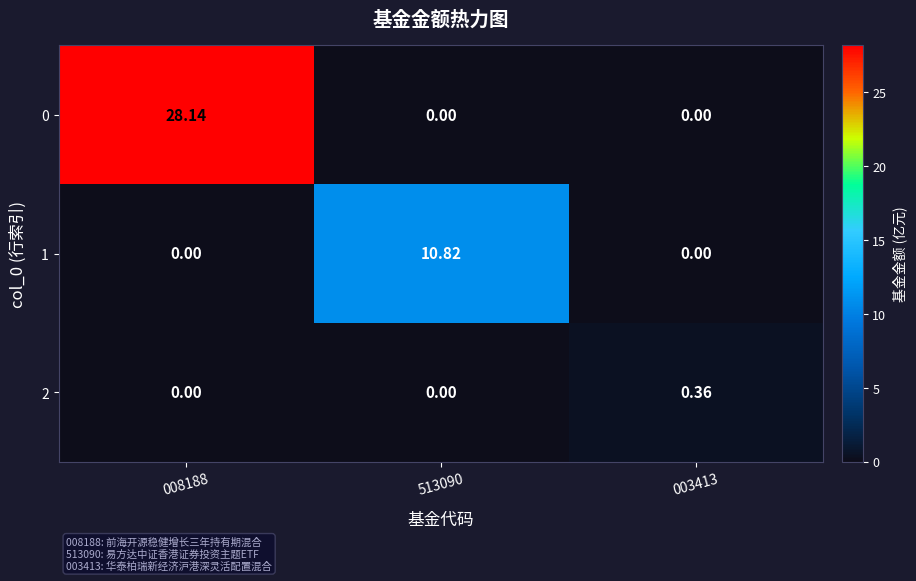

Is the value of 0 at 008188 greater than the value of 1 at 008188?

Yes